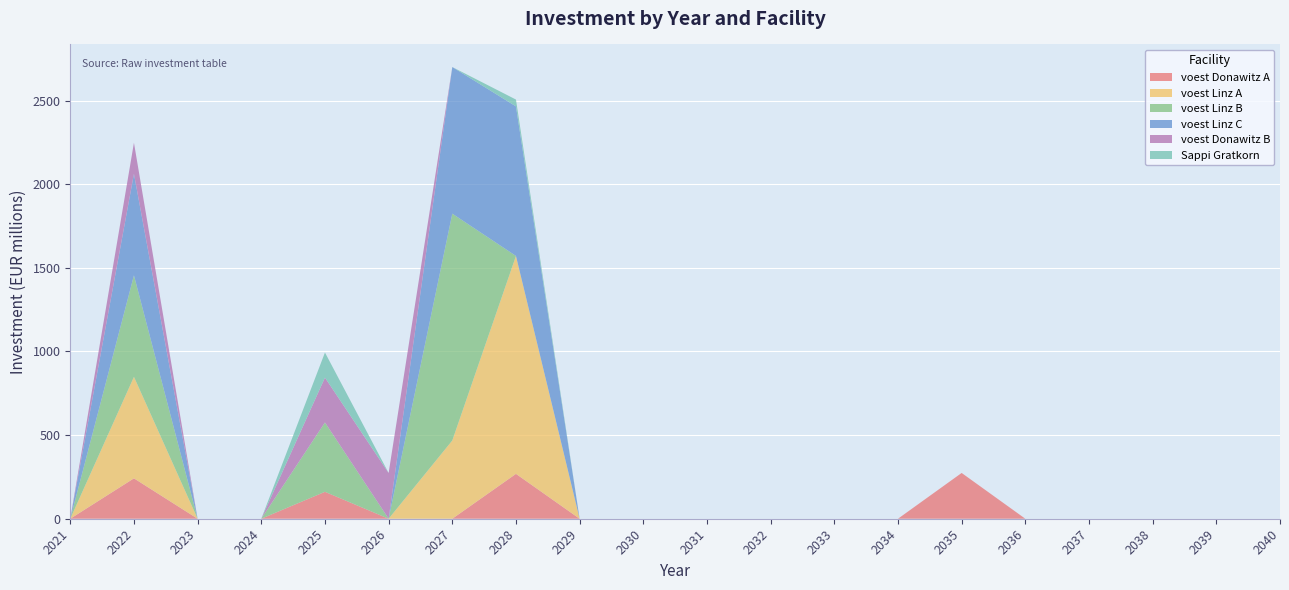

At how many categories does at least one series exceed 587068569?

3